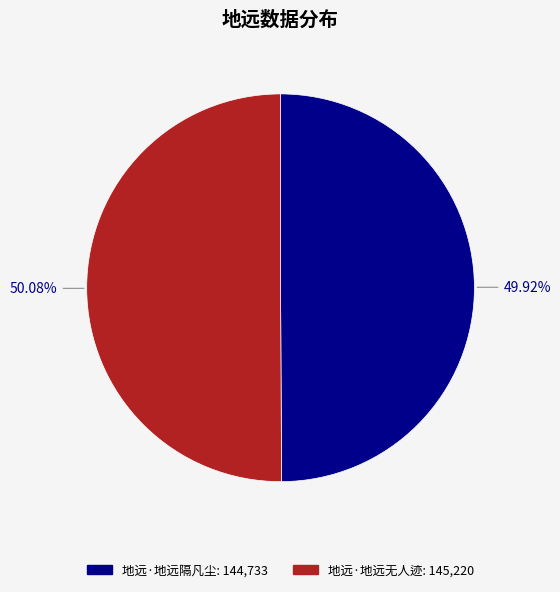

Approximately how many times larger is the value at 地远·地远无人迹 compared to 地远·地远隔凡尘?

1.0